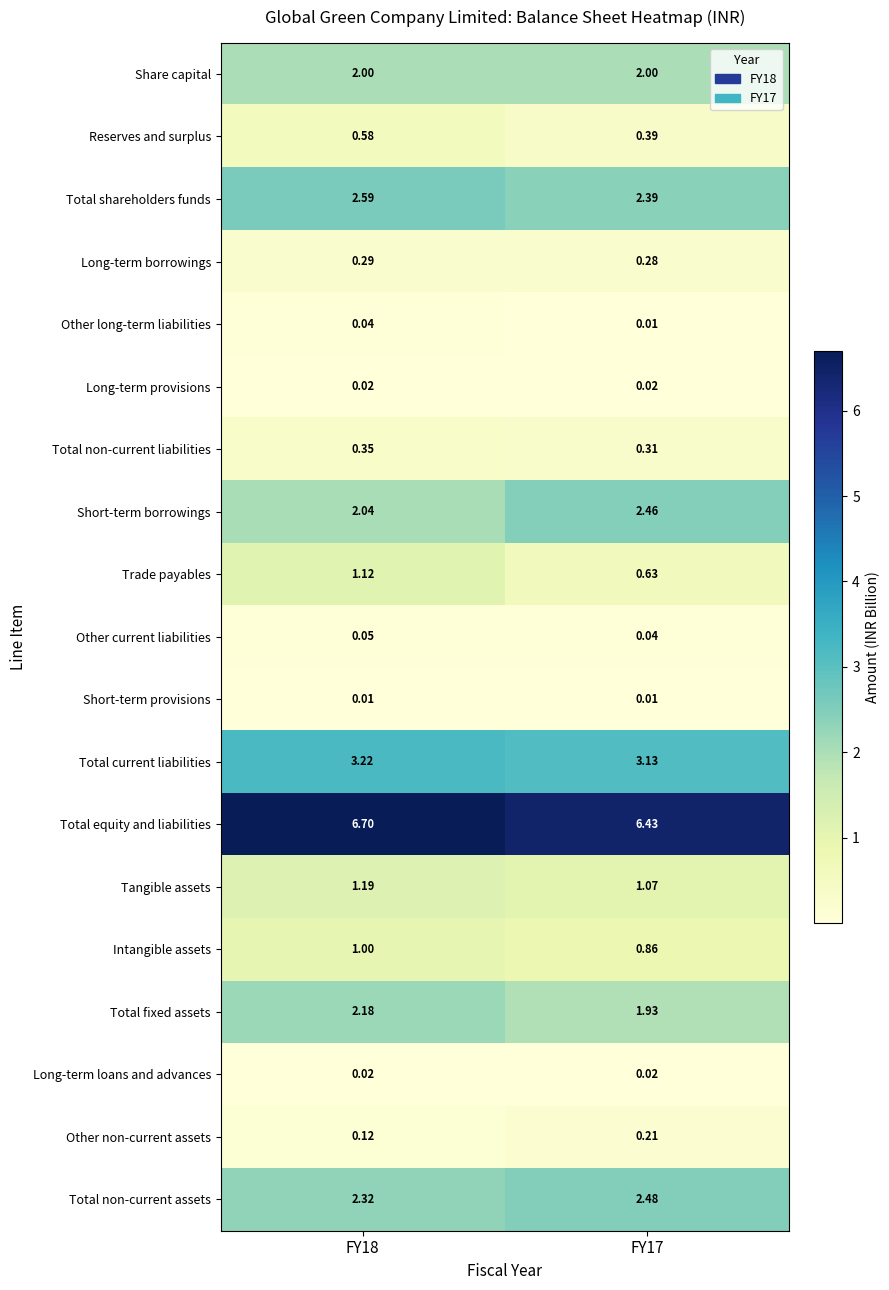

At which category is the sum across all series the highest?

FY18